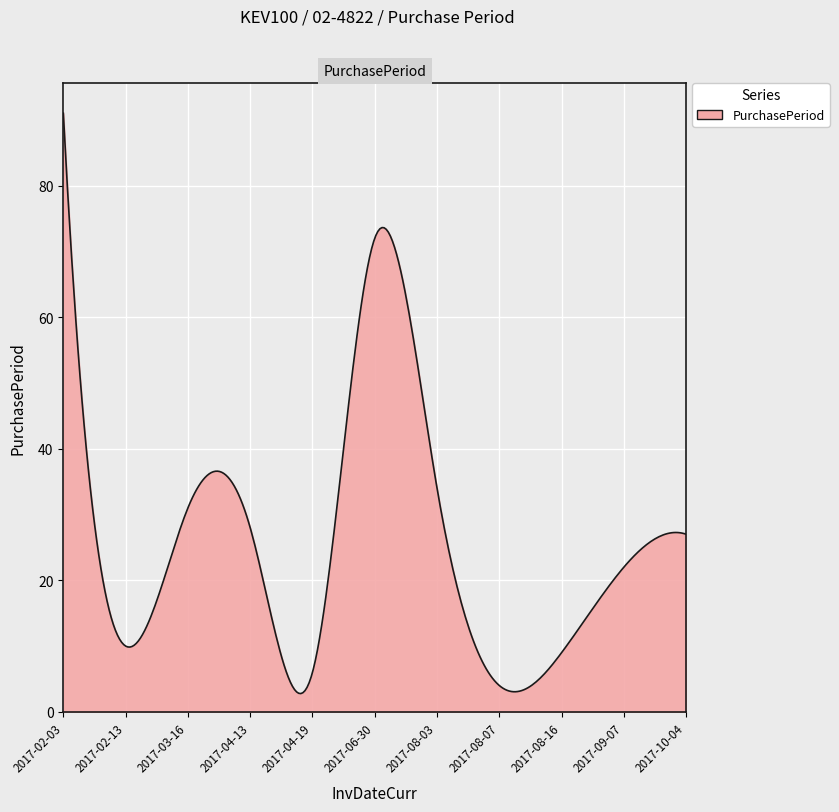

What is the maximum value shown in the chart?

91.0